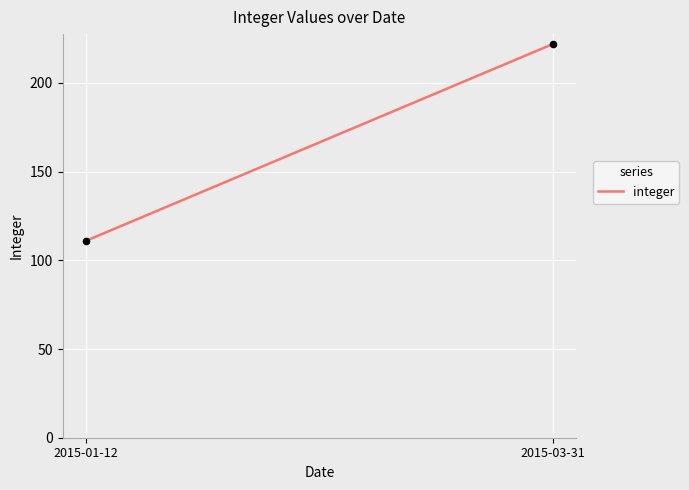

What is the range of Y values (max minus min)?

111